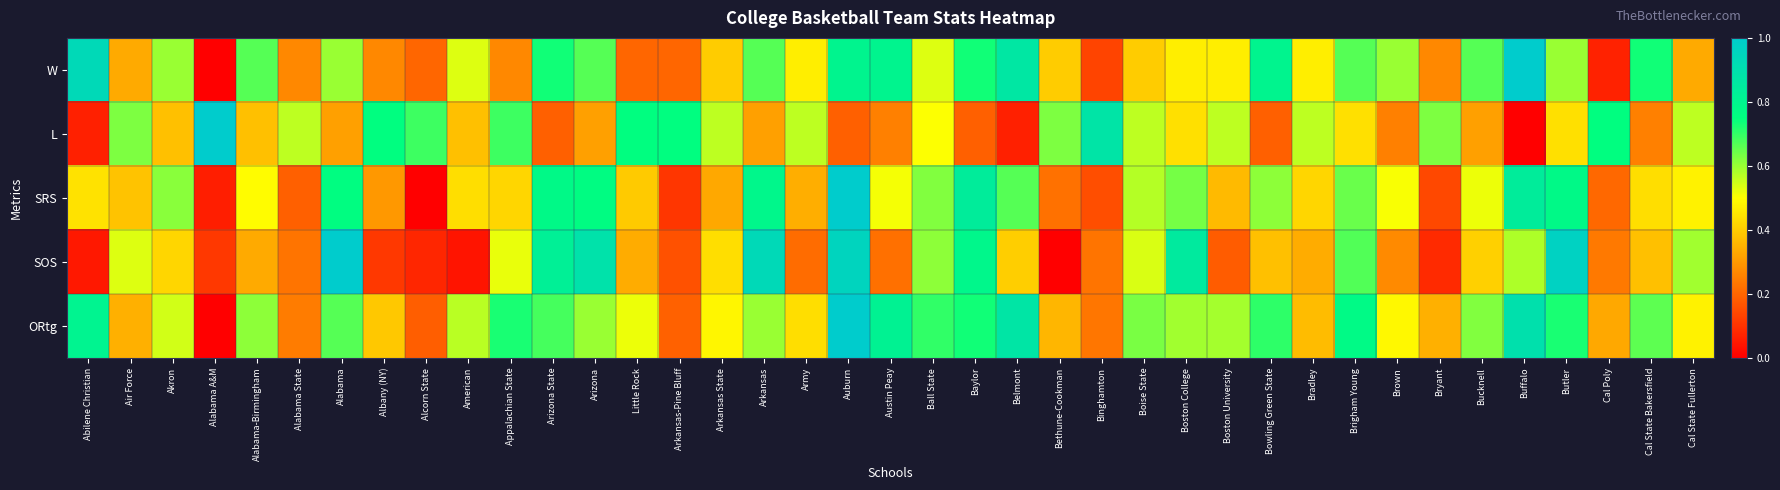

Reading left to right, list all the values displayed in this chart.

W: Abilene Christian=0.9	Air Force=0.3	Akron=0.6	Alabama A&M=0.0	Alabama-Birmingham=0.7	Alabama State=0.3	Alabama=0.6	Albany (NY)=0.3	Alcorn State=0.2	American=0.5	Appalachian State=0.3	Arizona State=0.7	Arizona=0.7	Little Rock=0.2	Arkansas-Pine Bluff=0.2	Arkansas State=0.4	Arkansas=0.7	Army=0.5	Auburn=0.8	Austin Peay=0.8	Ball State=0.5	Baylor=0.7	Belmont=0.9	Bethune-Cookman=0.4	Binghamton=0.1	Boise State=0.4	Boston College=0.5	Boston University=0.5	Bowling Green State=0.8	Bradley=0.5	Brigham Young=0.7	Brown=0.6	Bryant=0.3	Bucknell=0.7	Buffalo=1.0	Butler=0.6	Cal Poly=0.1	Cal State Bakersfield=0.7	Cal State Fullerton=0.3
L: Abilene Christian=0.1	Air Force=0.6	Akron=0.4	Alabama A&M=1.0	Alabama-Birmingham=0.4	Alabama State=0.6	Alabama=0.3	Albany (NY)=0.8	Alcorn State=0.7	American=0.4	Appalachian State=0.7	Arizona State=0.2	Arizona=0.3	Little Rock=0.8	Arkansas-Pine Bluff=0.8	Arkansas State=0.6	Arkansas=0.3	Army=0.6	Auburn=0.2	Austin Peay=0.2	Ball State=0.5	Baylor=0.2	Belmont=0.1	Bethune-Cookman=0.6	Binghamton=0.9	Boise State=0.6	Boston College=0.4	Boston University=0.6	Bowling Green State=0.2	Bradley=0.6	Brigham Young=0.4	Brown=0.2	Bryant=0.6	Bucknell=0.3	Buffalo=0.0	Butler=0.4	Cal Poly=0.8	Cal State Bakersfield=0.2	Cal State Fullerton=0.6
SRS: Abilene Christian=0.4	Air Force=0.4	Akron=0.6	Alabama A&M=0.1	Alabama-Birmingham=0.5	Alabama State=0.2	Alabama=0.8	Albany (NY)=0.3	Alcorn State=0.0	American=0.4	Appalachian State=0.4	Arizona State=0.8	Arizona=0.8	Little Rock=0.4	Arkansas-Pine Bluff=0.1	Arkansas State=0.3	Arkansas=0.8	Army=0.3	Auburn=1.0	Austin Peay=0.5	Ball State=0.6	Baylor=0.8	Belmont=0.7	Bethune-Cookman=0.2	Binghamton=0.2	Boise State=0.6	Boston College=0.6	Boston University=0.4	Bowling Green State=0.6	Bradley=0.4	Brigham Young=0.6	Brown=0.5	Bryant=0.1	Bucknell=0.5	Buffalo=0.8	Butler=0.8	Cal Poly=0.2	Cal State Bakersfield=0.4	Cal State Fullerton=0.5
SOS: Abilene Christian=0.0	Air Force=0.5	Akron=0.4	Alabama A&M=0.1	Alabama-Birmingham=0.3	Alabama State=0.2	Alabama=1.0	Albany (NY)=0.1	Alcorn State=0.1	American=0.0	Appalachian State=0.5	Arizona State=0.8	Arizona=0.9	Little Rock=0.3	Arkansas-Pine Bluff=0.2	Arkansas State=0.4	Arkansas=0.9	Army=0.2	Auburn=1.0	Austin Peay=0.2	Ball State=0.6	Baylor=0.8	Belmont=0.4	Bethune-Cookman=0.0	Binghamton=0.2	Boise State=0.5	Boston College=0.8	Boston University=0.2	Bowling Green State=0.4	Bradley=0.3	Brigham Young=0.7	Brown=0.3	Bryant=0.1	Bucknell=0.4	Buffalo=0.6	Butler=1.0	Cal Poly=0.2	Cal State Bakersfield=0.4	Cal State Fullerton=0.6
ORtg: Abilene Christian=0.8	Air Force=0.3	Akron=0.5	Alabama A&M=0.0	Alabama-Birmingham=0.6	Alabama State=0.2	Alabama=0.7	Albany (NY)=0.4	Alcorn State=0.2	American=0.6	Appalachian State=0.7	Arizona State=0.7	Arizona=0.6	Little Rock=0.5	Arkansas-Pine Bluff=0.2	Arkansas State=0.5	Arkansas=0.6	Army=0.4	Auburn=1.0	Austin Peay=0.8	Ball State=0.7	Baylor=0.7	Belmont=0.9	Bethune-Cookman=0.4	Binghamton=0.2	Boise State=0.6	Boston College=0.6	Boston University=0.6	Bowling Green State=0.7	Bradley=0.4	Brigham Young=0.8	Brown=0.5	Bryant=0.3	Bucknell=0.6	Buffalo=0.9	Butler=0.7	Cal Poly=0.3	Cal State Bakersfield=0.7	Cal State Fullerton=0.5